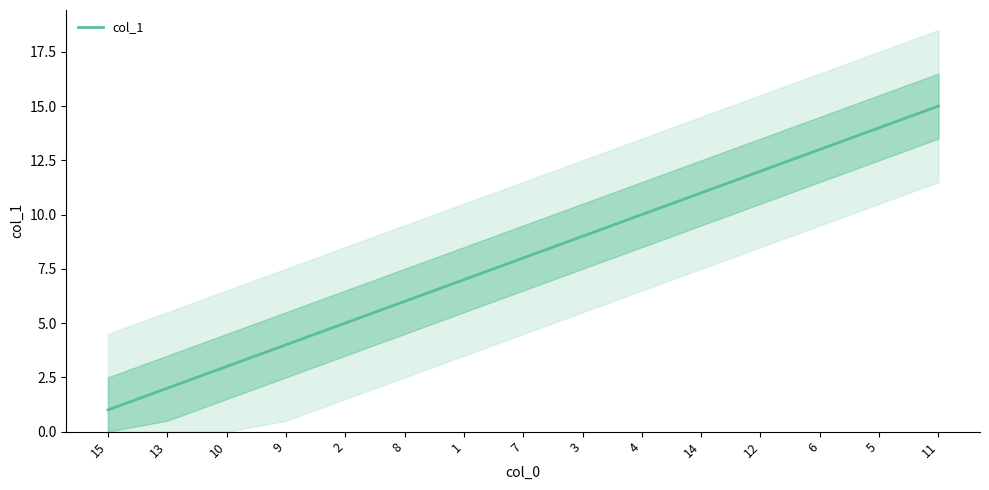

Reading right to left, extract all data points from this chart.

15	14	13	12	11	10	9	8	7	6	5	4	3	2	1